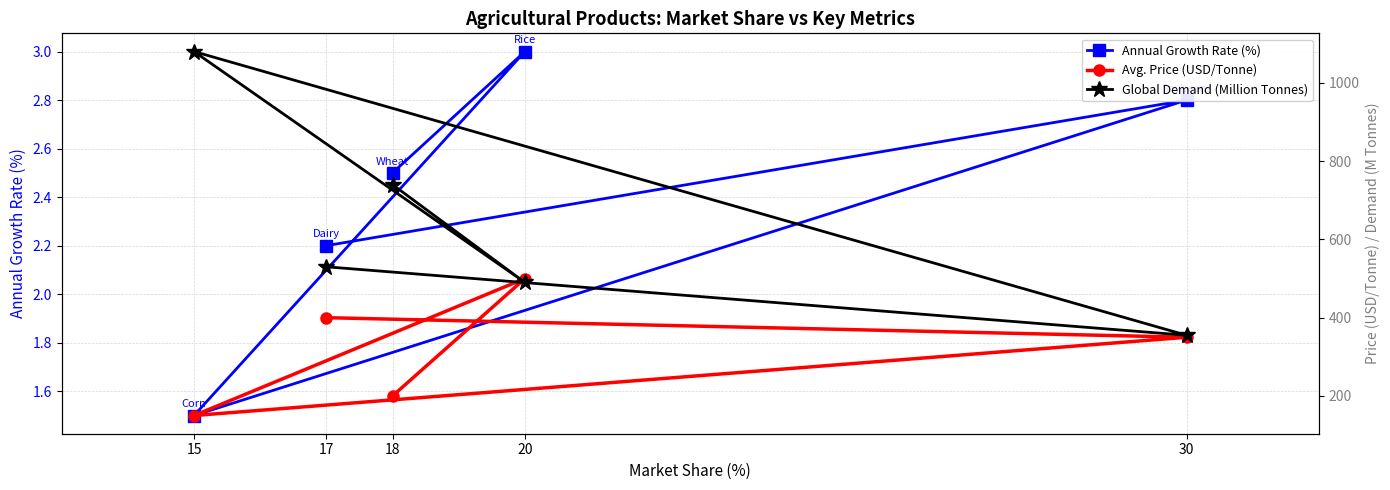

True or false: Annual Growth Rate (%) and Avg. Price (USD/Tonne) cross at least once.

False